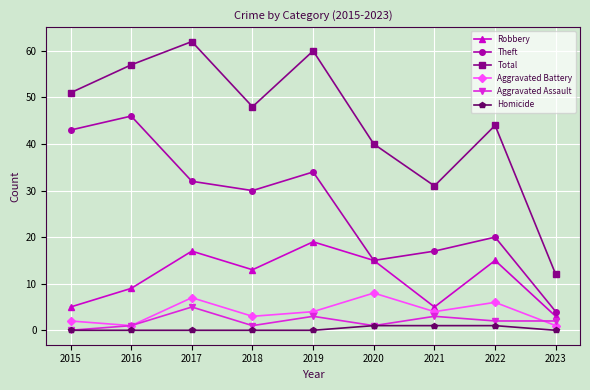

Between 2016 and 2021, which series saw the biggest shift?

Theft